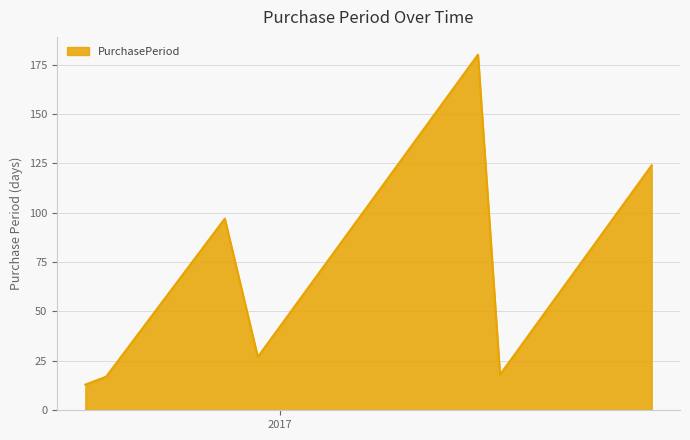

How many interior local valleys (lower than both neighbors) does the data have?

2